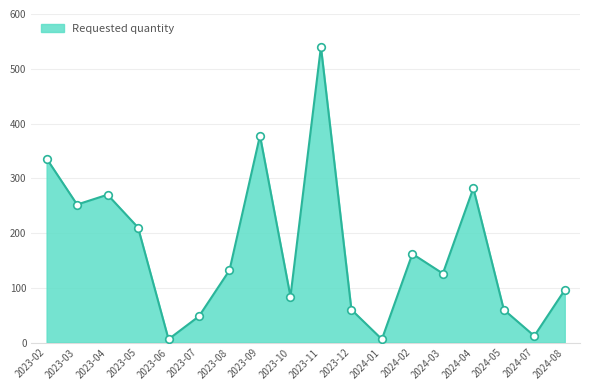

Which has a higher value, 2024-01 or 2023-05?

2023-05